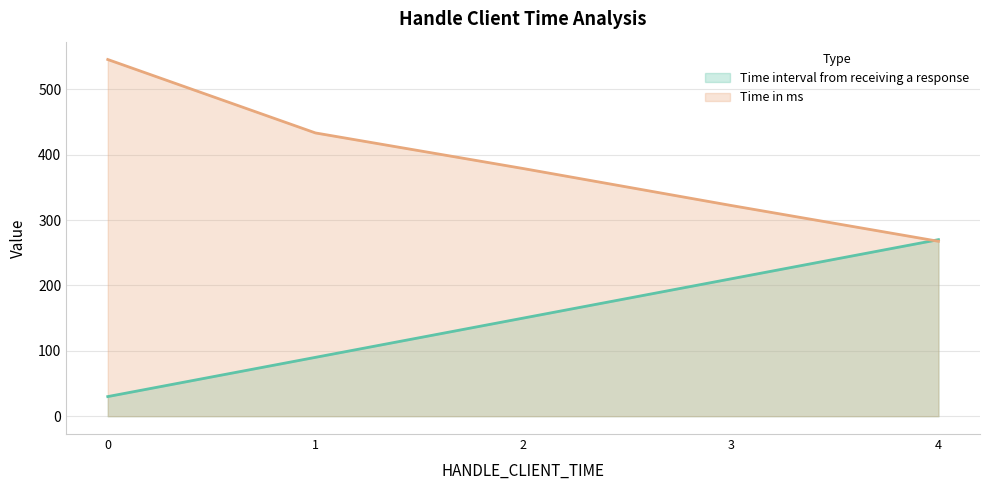

Reading left to right, transcribe all the data shown in this chart.

Time interval from receiving a response (line): 30.0	90.0	150.0	210.0	270.0
Time in ms (line): 545.5	433.2	378.8	322.4	267.5